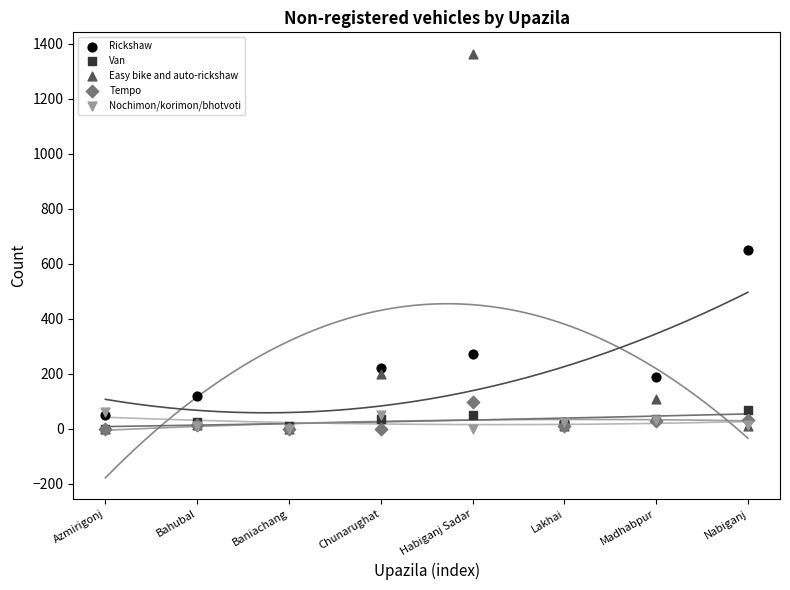

Across all series, what Y value is closest to 682?

650